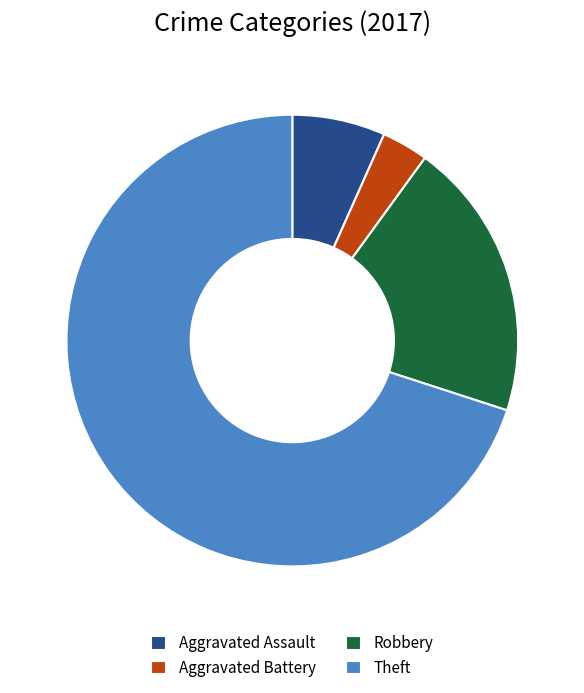

Which category has the biggest portion of the pie?

Theft